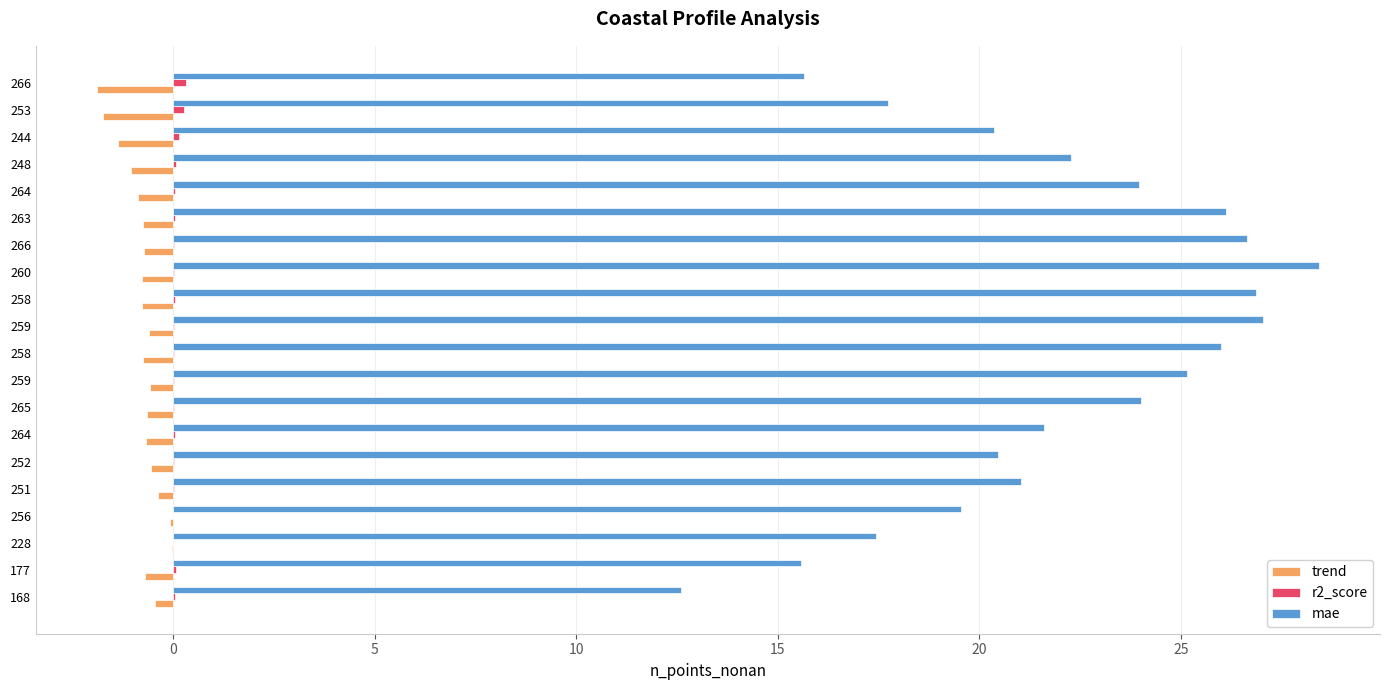

How many categories are shown in the chart?

20